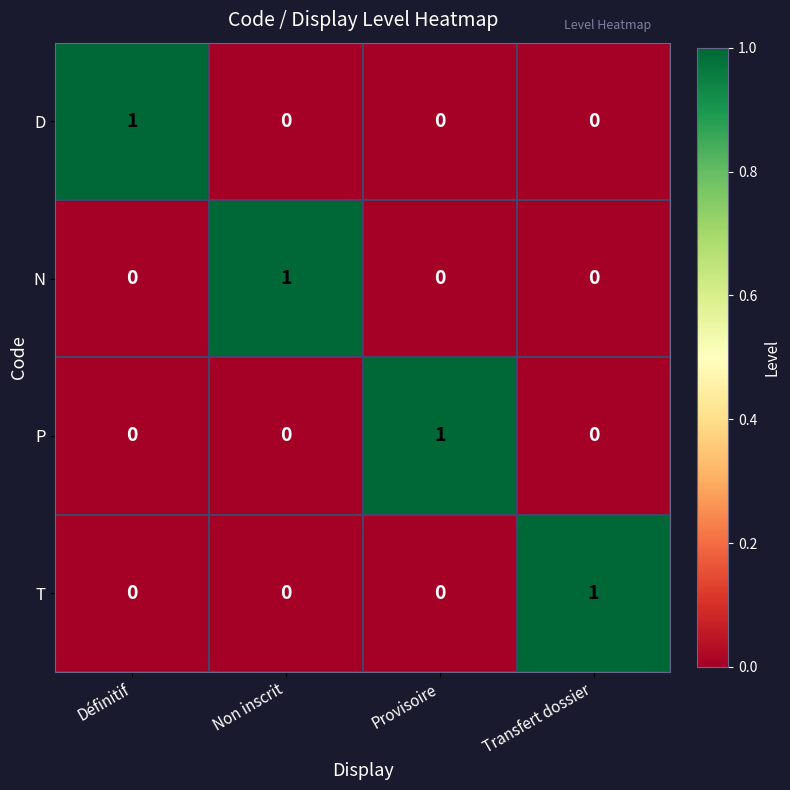

At how many categories does at least one series exceed 0?

4